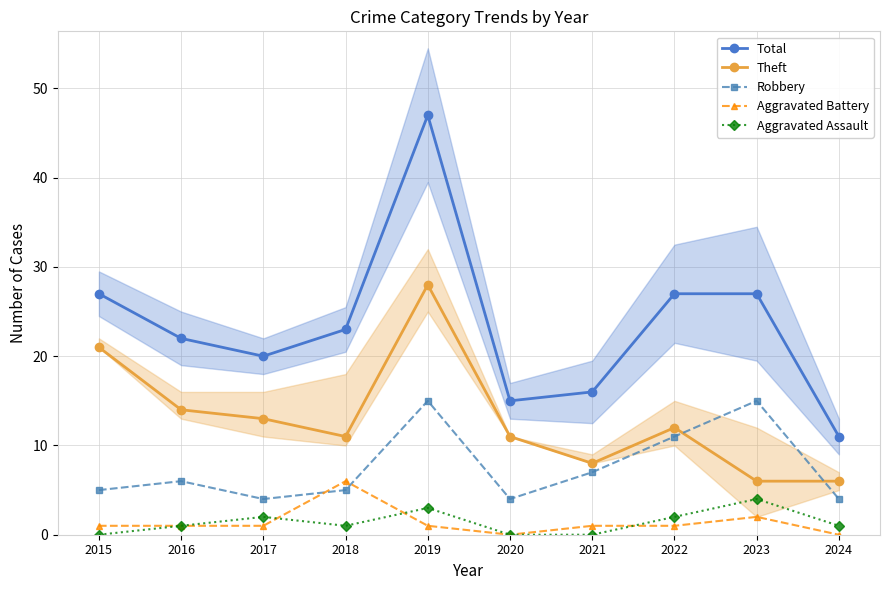

What is the sum of the Robbery values at 2019 and 2015?

20